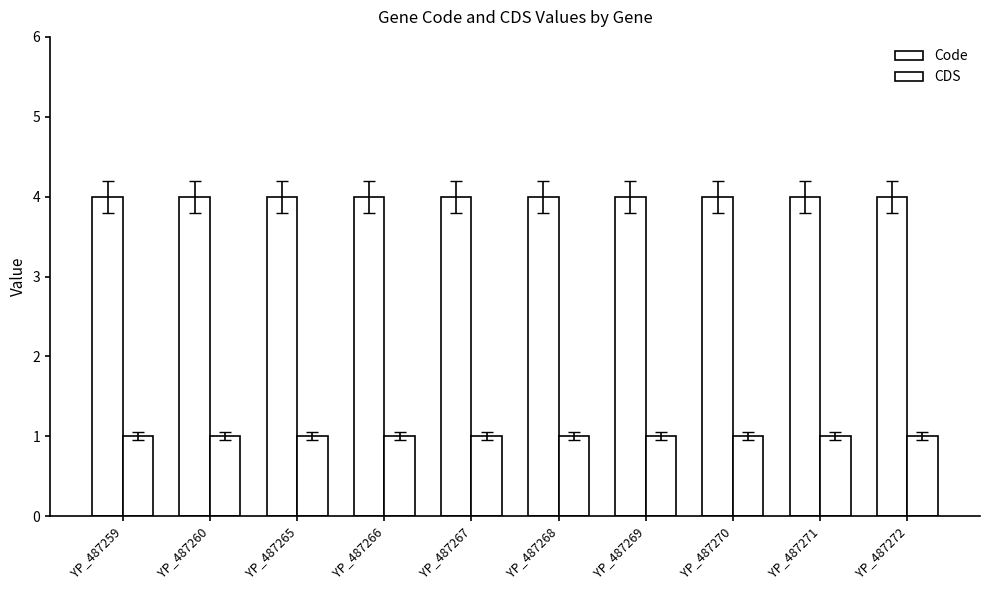

List the labels in order of CDS value, smallest first.

YP_487259, YP_487260, YP_487265, YP_487266, YP_487267, YP_487268, YP_487269, YP_487270, YP_487271, YP_487272